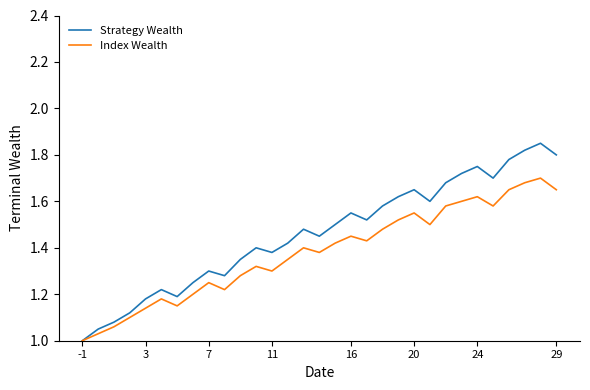

List the series in order of their overall mean, lowest first.

Index Wealth, Strategy Wealth